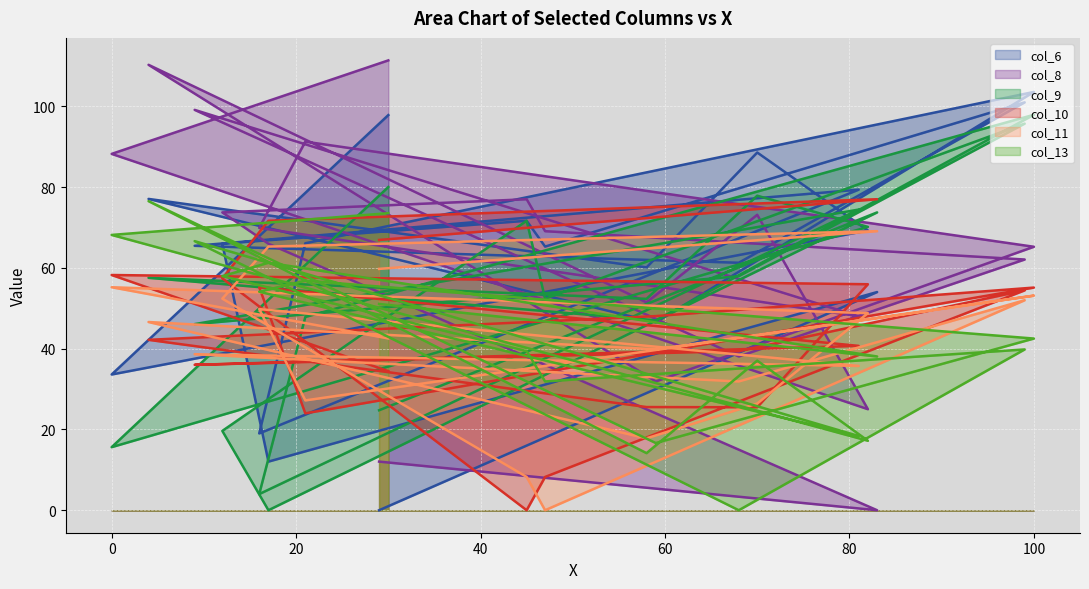

Does the chart display data point markers on the line(s)?

No